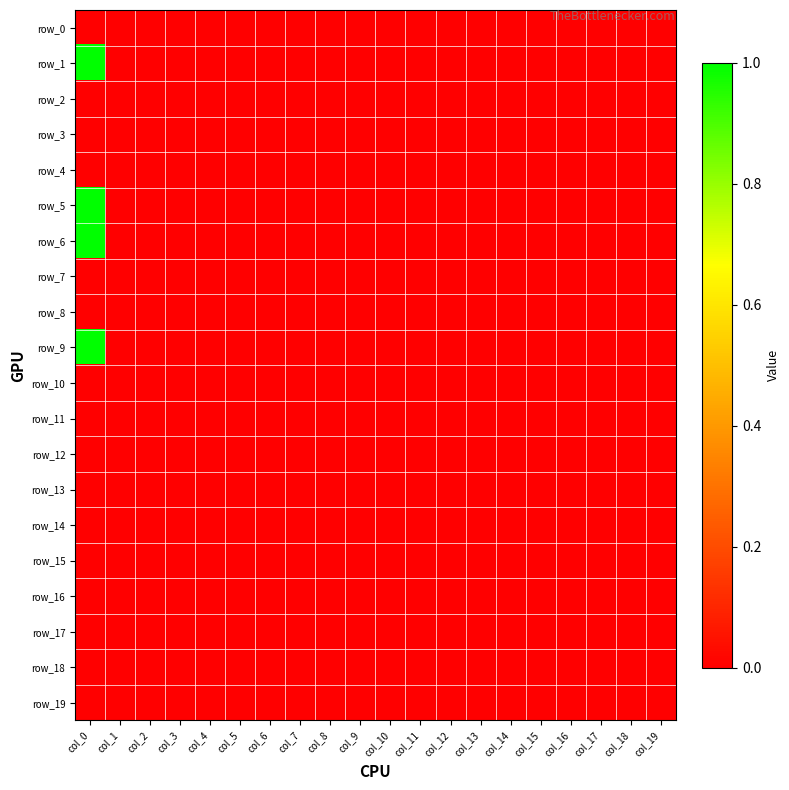

The value of row_14 at col_11 is 0. True or false?

True